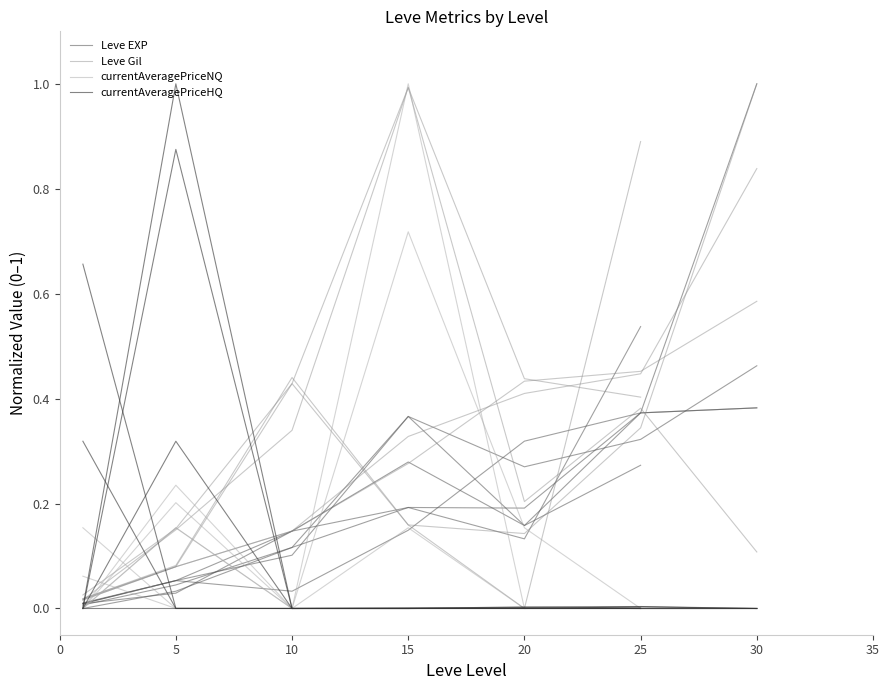

Is the value of currentAveragePriceNQ at 15 greater than the value of Leve EXP at 30?

No